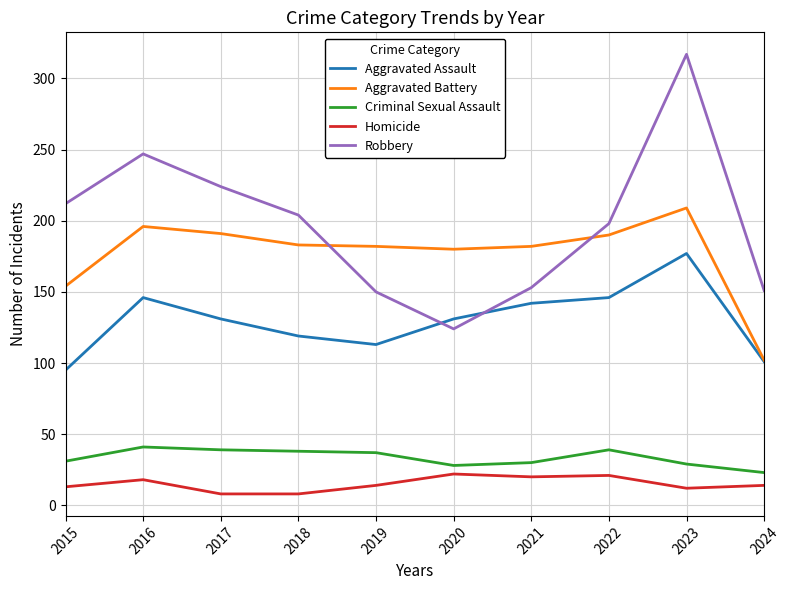

Between which two adjacent categories do Robbery and Aggravated Assault first intersect?

2019 and 2020